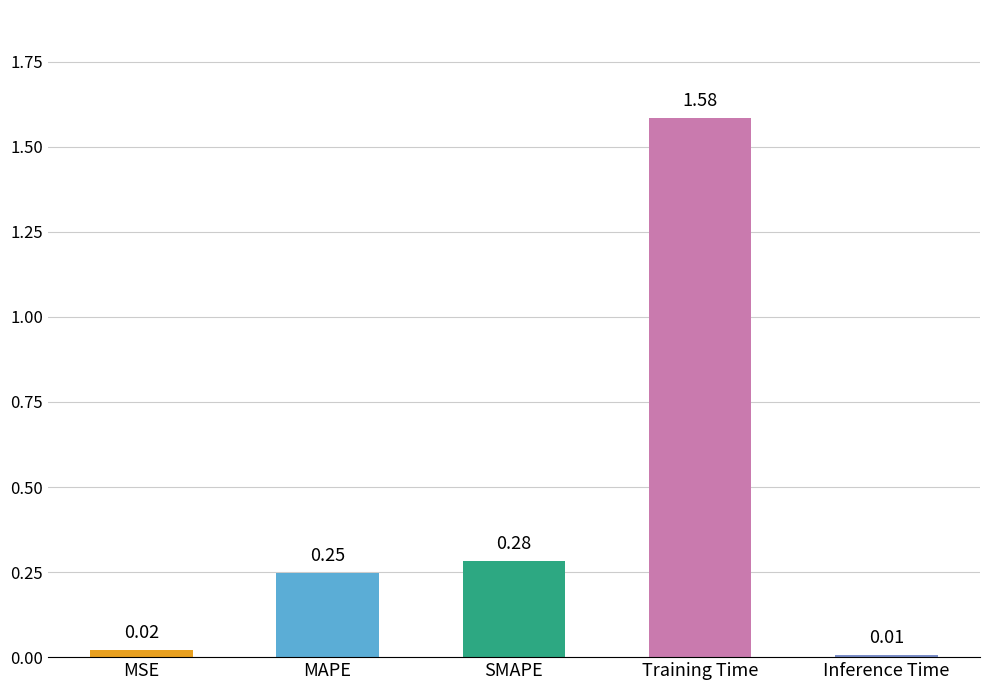

What position from the left is MAPE?

2